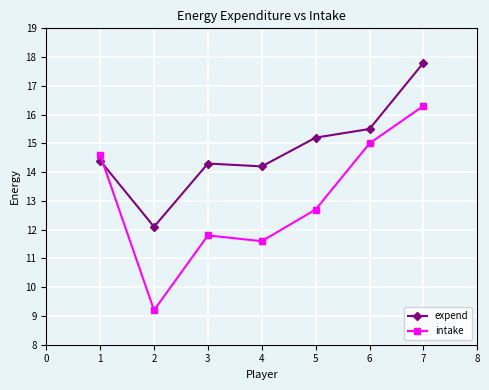

Where is the first local minimum for expend?

2